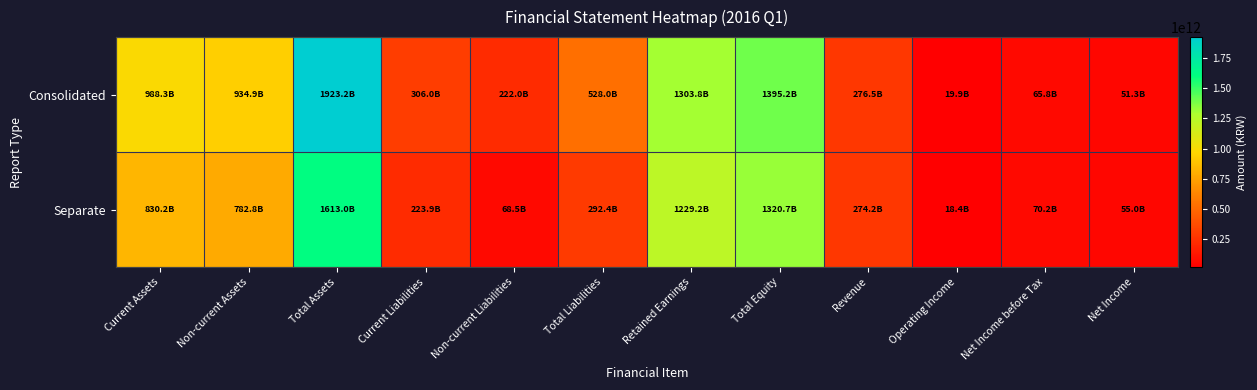

Between Total Liabilities and Operating Income, which is larger?

Total Liabilities